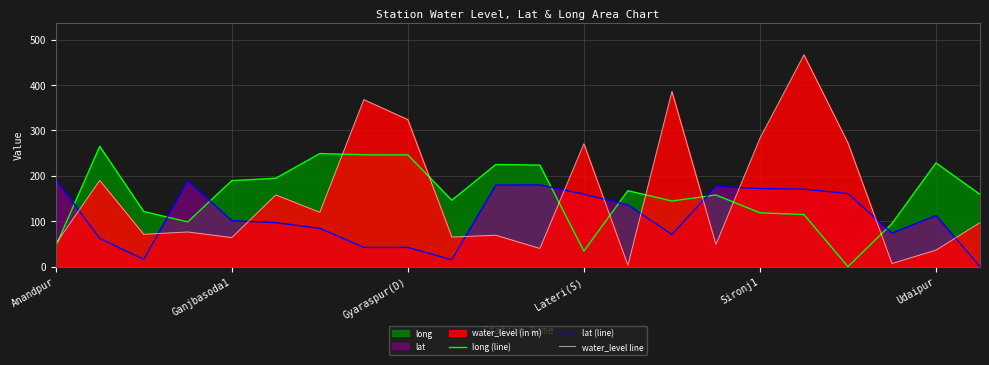

The lat (line) series shows -117.3 at 21. True or false?

False